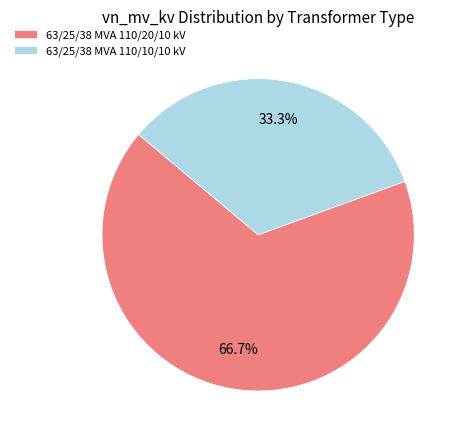

What percentage is the 63/25/38 MVA 110/10/10 kV slice, to the nearest percent?

33%